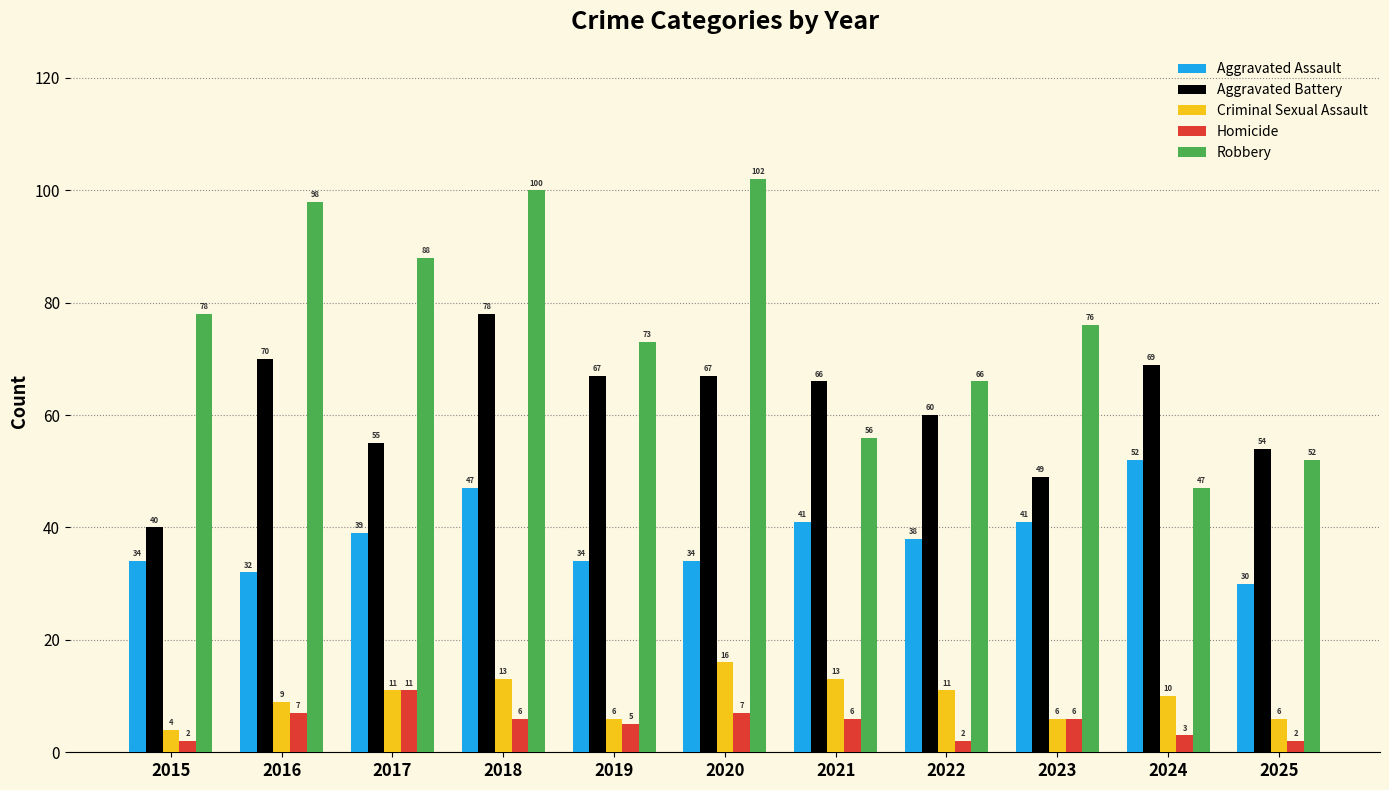

Reading right to left, transcribe all the data shown in this chart.

Aggravated Assault: 2025=30	2024=52	2023=41	2022=38	2021=41	2020=34	2019=34	2018=47	2017=39	2016=32	2015=34
Aggravated Battery: 2025=54	2024=69	2023=49	2022=60	2021=66	2020=67	2019=67	2018=78	2017=55	2016=70	2015=40
Criminal Sexual Assault: 2025=6	2024=10	2023=6	2022=11	2021=13	2020=16	2019=6	2018=13	2017=11	2016=9	2015=4
Homicide: 2025=2	2024=3	2023=6	2022=2	2021=6	2020=7	2019=5	2018=6	2017=11	2016=7	2015=2
Robbery: 2025=52	2024=47	2023=76	2022=66	2021=56	2020=102	2019=73	2018=100	2017=88	2016=98	2015=78